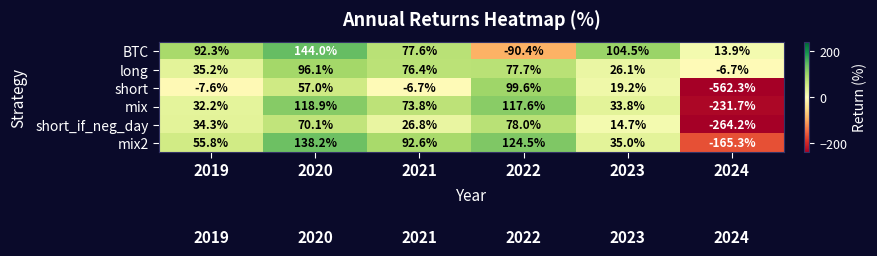

At which label does mix first exceed 73?

2020